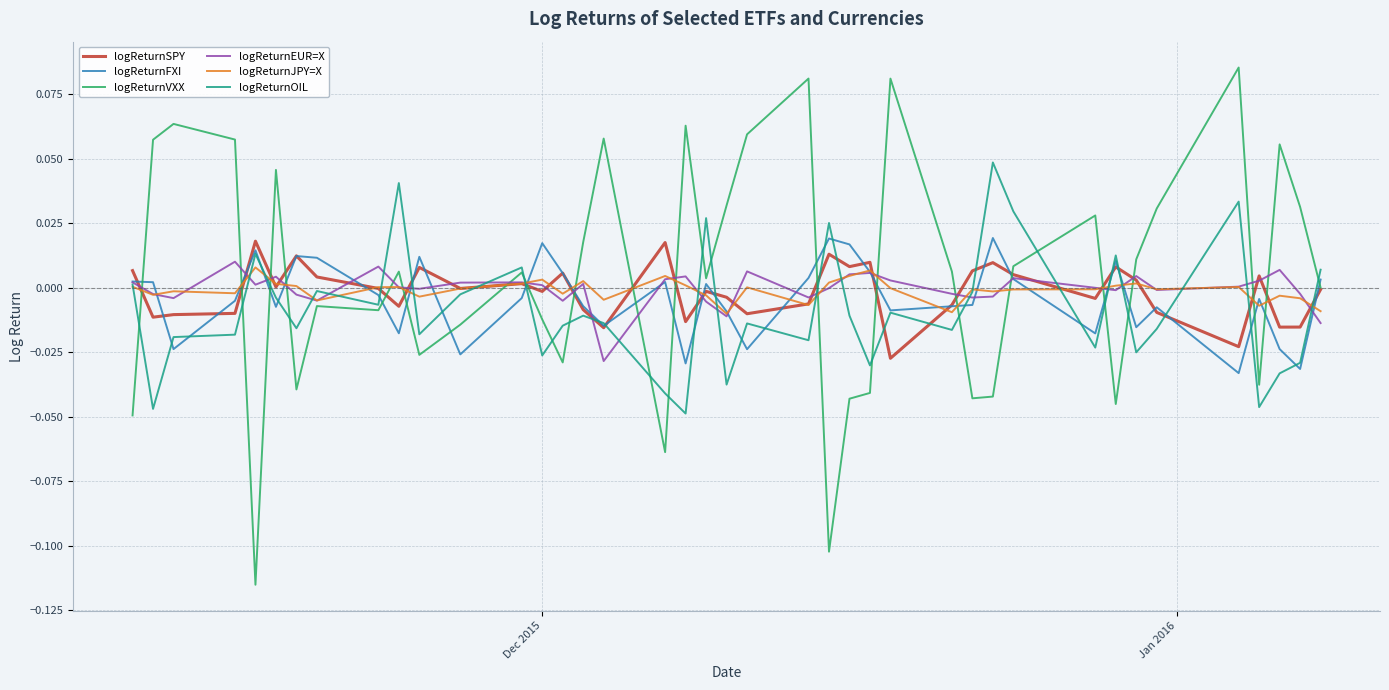

Which series has the widest spread of values?

logReturnVXX